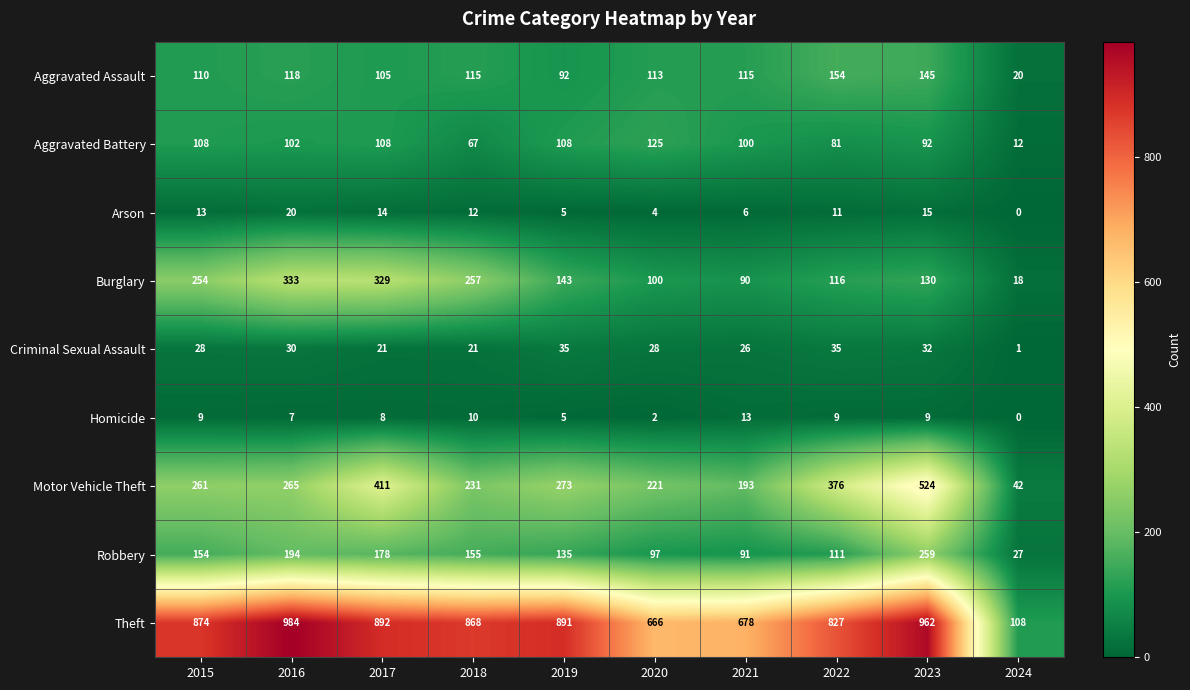

True or false: Arson has a value of 11 at 2022.

True